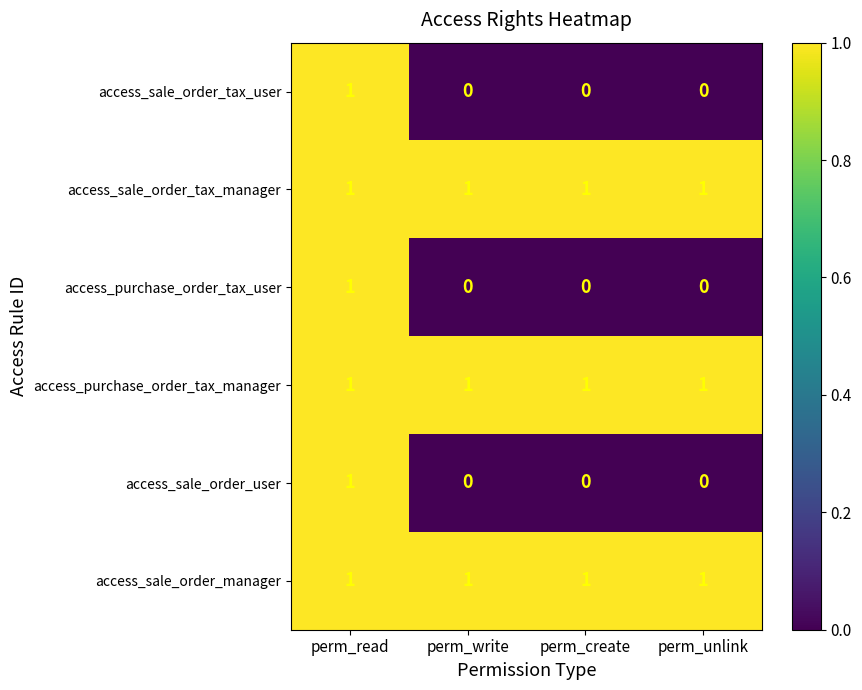

The access_sale_order_manager series shows 1 at perm_write. True or false?

True